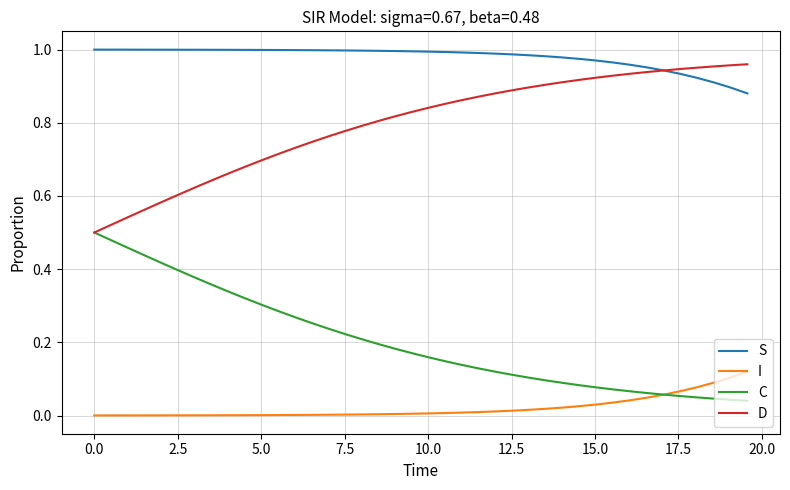

List the series in order of their overall mean, lowest first.

I, C, D, S